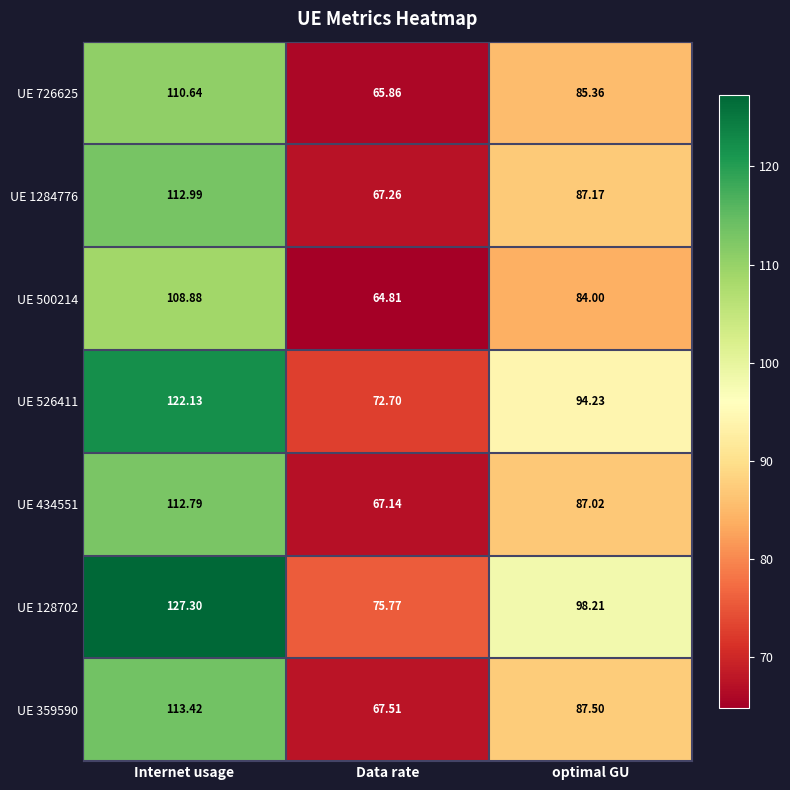

At how many categories does at least one series exceed 115?

1